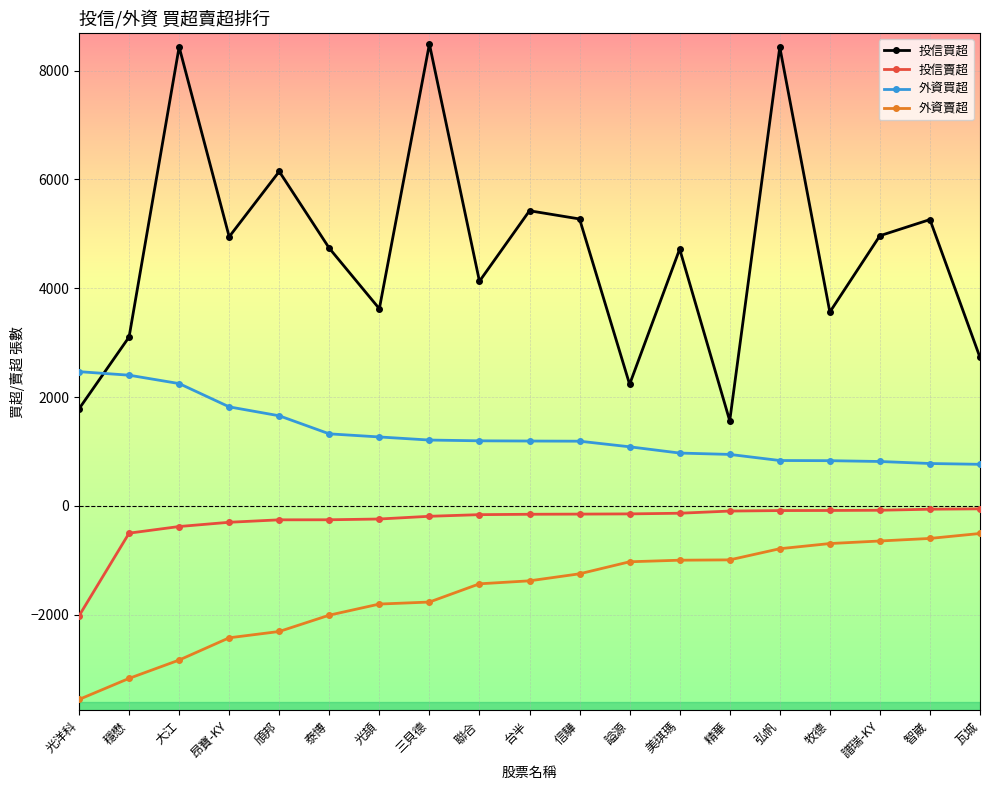

What is the greatest value displayed?

8489